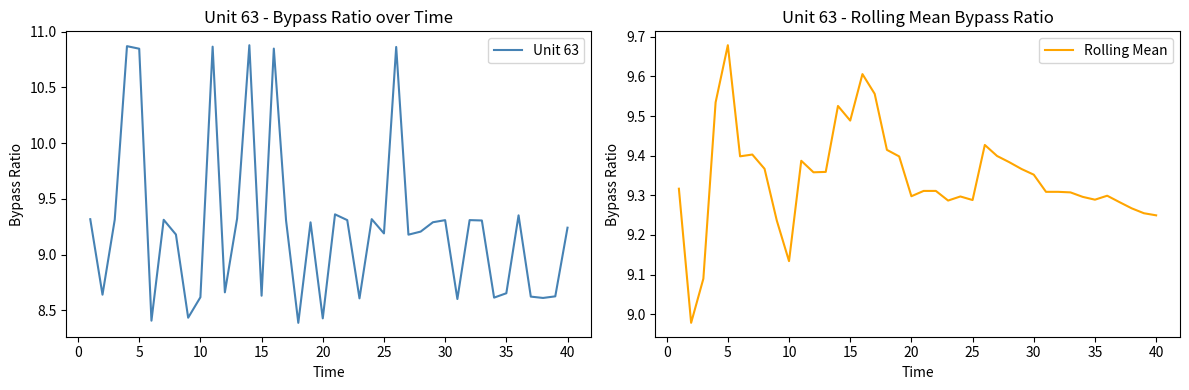

At which label does Rolling Mean reach its peak?

5